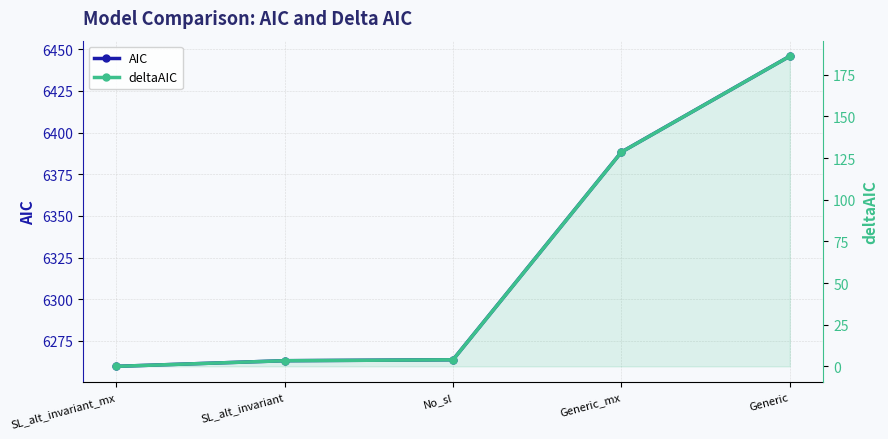

What position from the left is SL_alt_invariant?

2